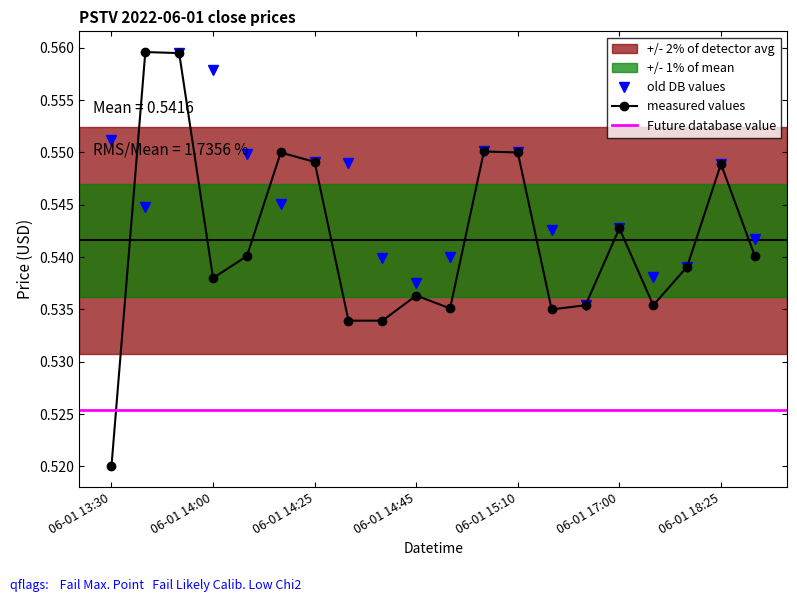

What position from the right is 2022-06-01 15:55?

7